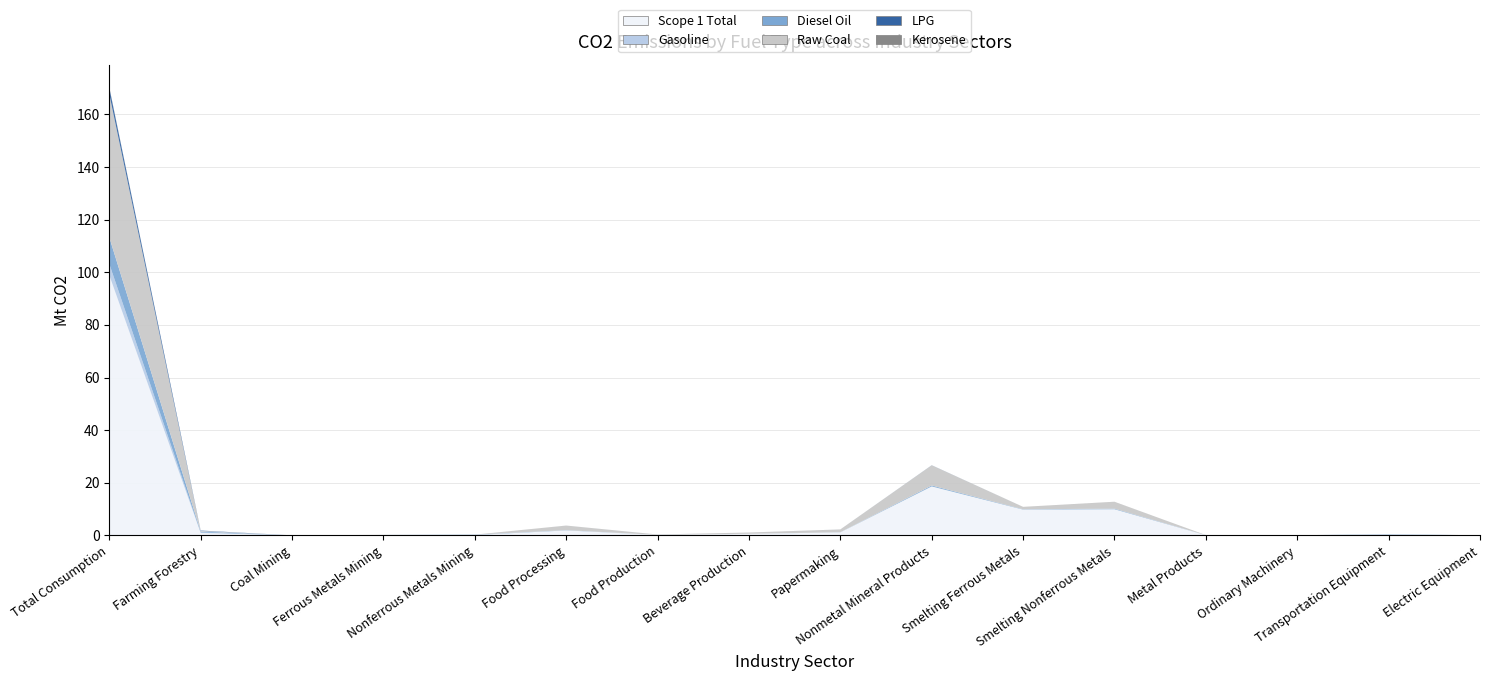

Reading right to left, extract all data points from this chart.

Scope 1 Total: 0.0	0.3	0.1	0.1	9.9	9.8	18.6	1.2	0.6	0.2	1.9	0.2	0.1	0.0	0.9	98.9
Raw Coal: 0.0	0.0	0.0	0.0	2.6	0.9	7.7	1.0	0.5	0.1	1.7	0.0	0.0	0.0	0.3	54.4
Diesel Oil: 0.0	0.1	0.0	0.0	0.2	0.1	0.3	0.0	0.0	0.0	0.1	0.1	0.1	0.0	0.3	10.1
Gasoline: 0.0	0.0	0.0	0.0	0.0	0.0	0.0	0.0	0.0	0.0	0.0	0.0	0.0	0.0	0.2	4.3
LPG: 0.0	0.0	0.0	0.0	0.0	0.0	0.0	0.0	0.0	0.0	0.0	0.0	0.0	0.0	0.1	2.4
Kerosene: 0.0	0.0	0.0	0.0	0.0	0.0	0.0	0.0	0.0	0.0	0.0	0.0	0.0	0.0	0.0	0.2